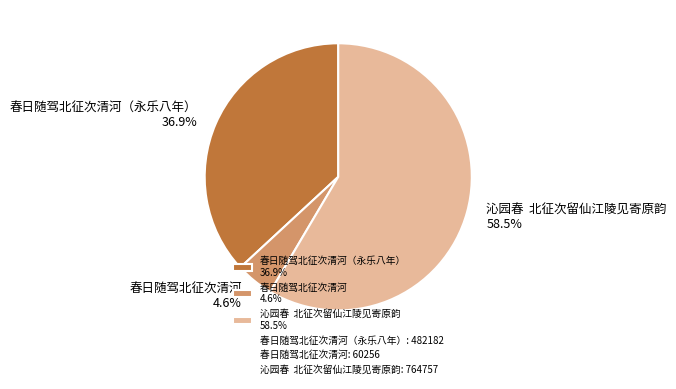

Is there any slice that represents more than half of the pie?

Yes